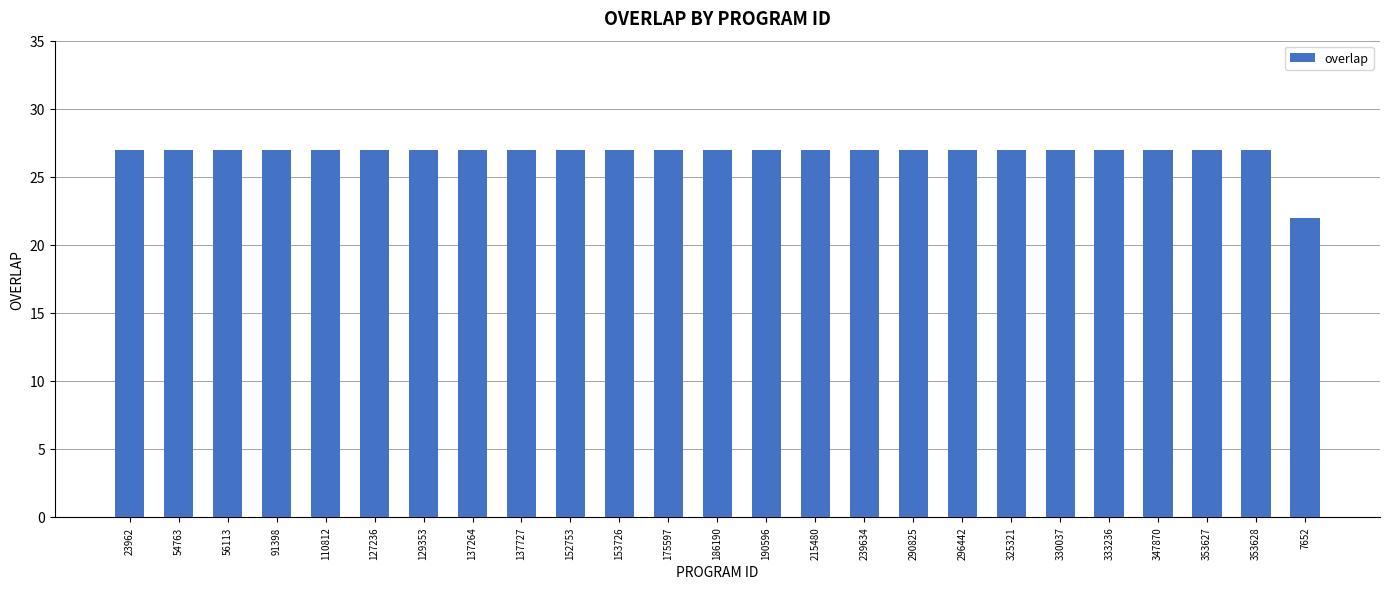

Reading right to left, list all the values displayed in this chart.

7652=22	353628=27	353627=27	347870=27	333236=27	330037=27	325321=27	296442=27	290825=27	239634=27	215480=27	190596=27	186190=27	175597=27	153726=27	152753=27	137727=27	137264=27	129353=27	127236=27	110812=27	91398=27	56113=27	54763=27	23962=27